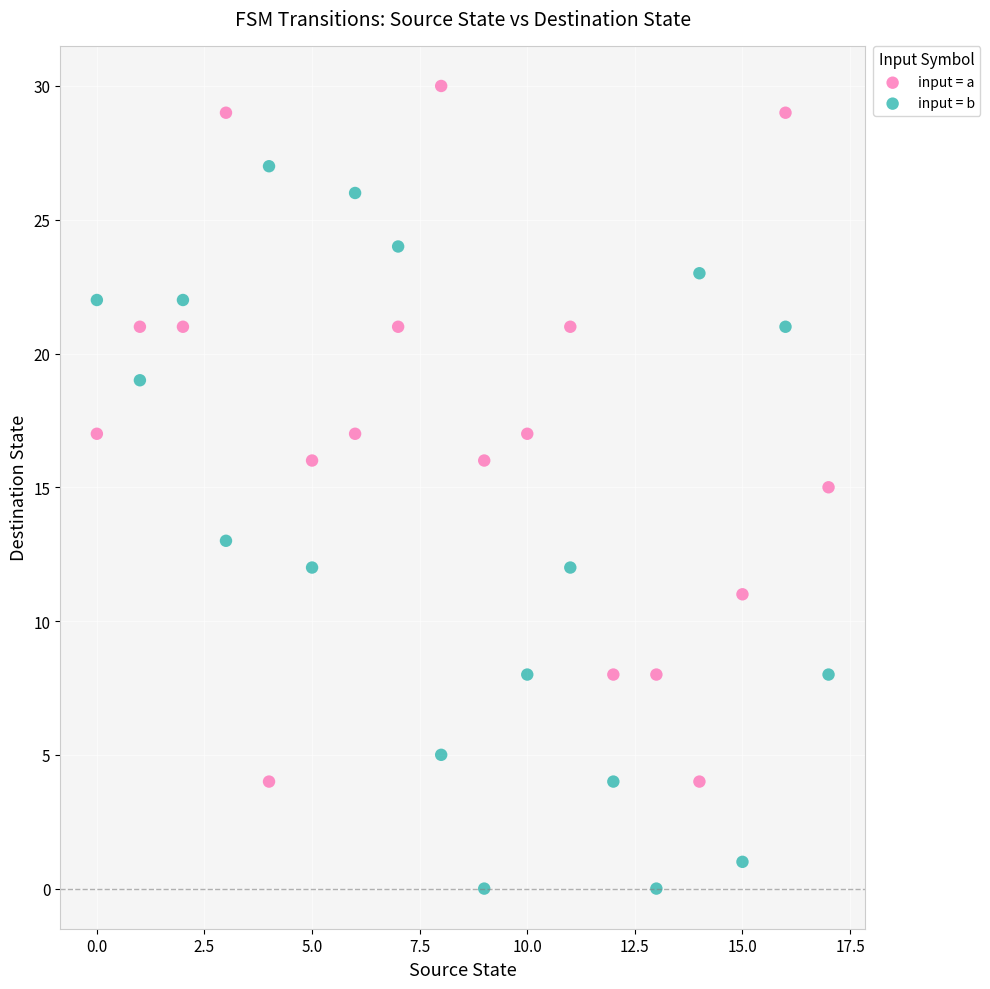

Across all data points, what is the range of Y values (max minus min)?

30